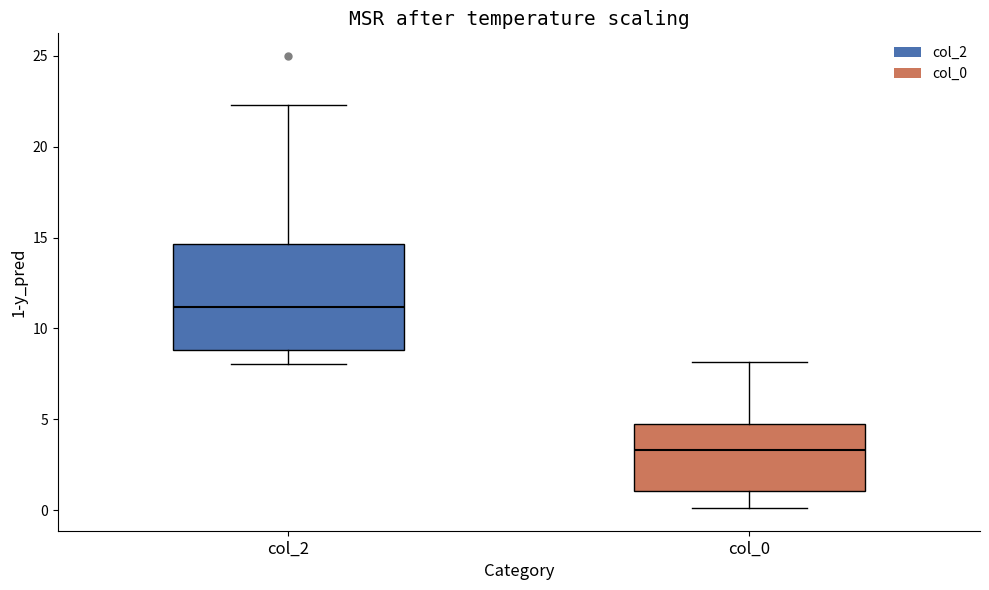

Which box has the lowest median line?

col_0